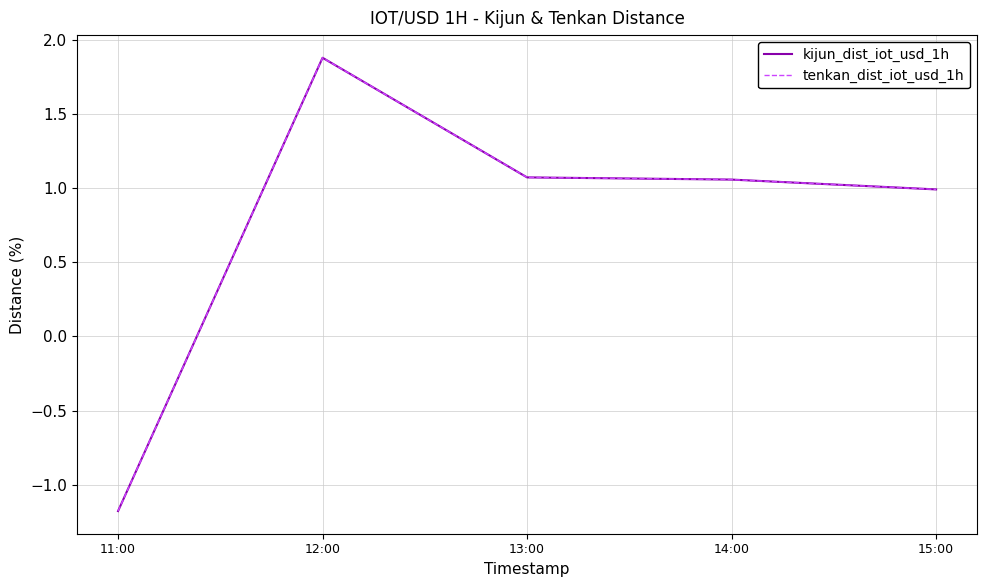

At which label does tenkan_dist_iot_usd_1h reach its minimum?

11:00